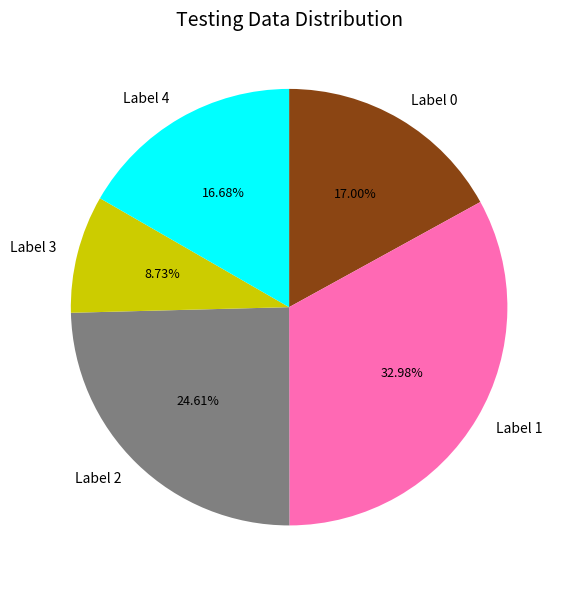

Does Label 0 represent more than half of the total?

No